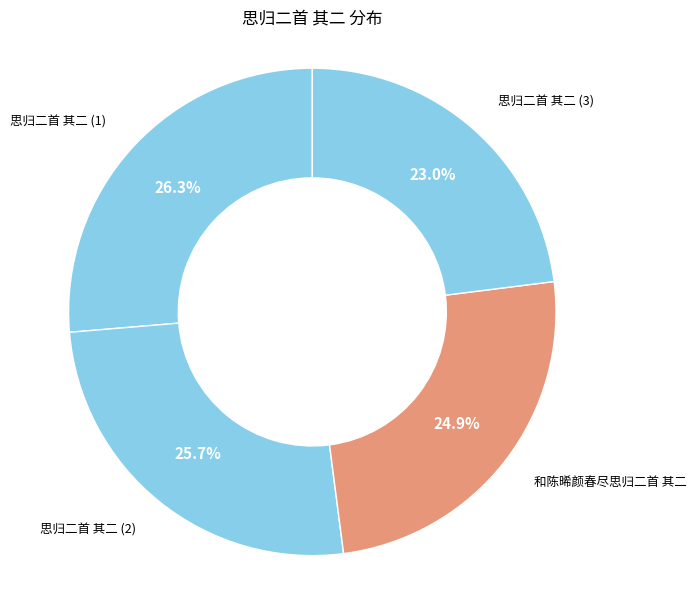

How many slices are in this pie chart?

4